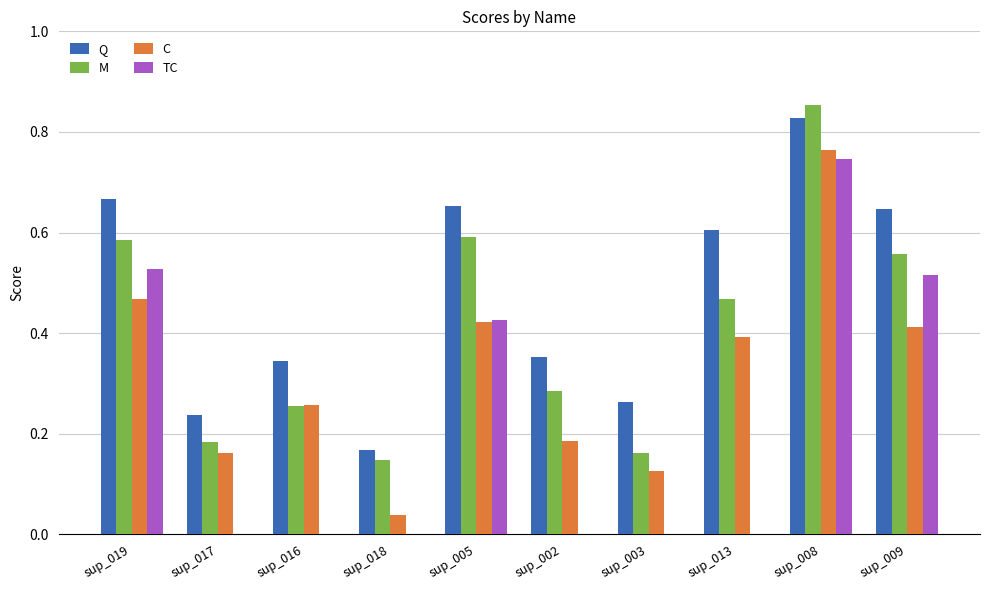

What is the sum of all TC values?

2.2